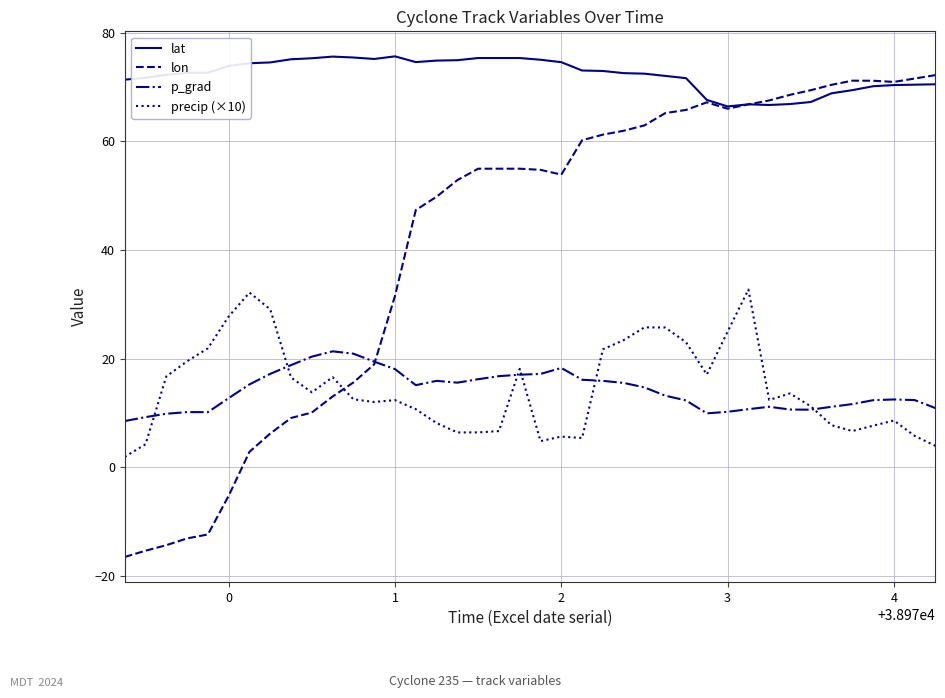

How many negative values does the lon series have?

6